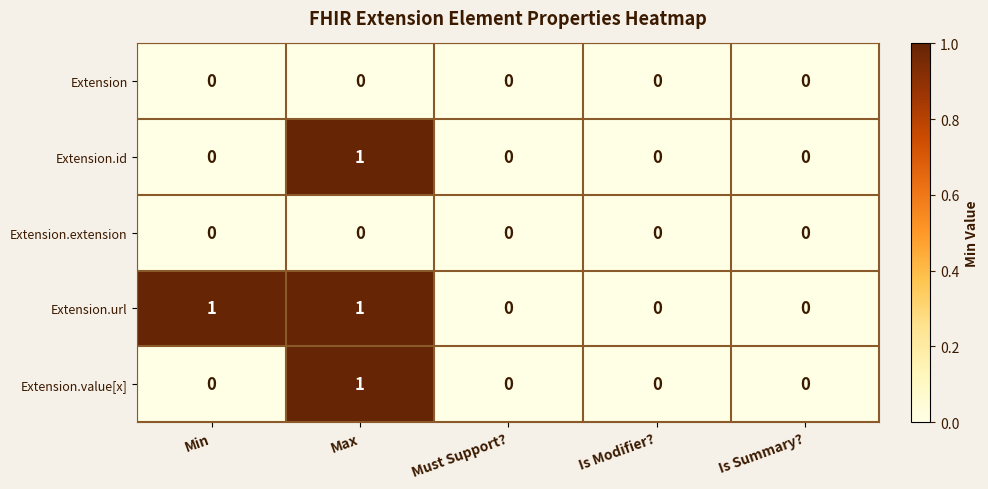

How many series are shown in this chart?

5